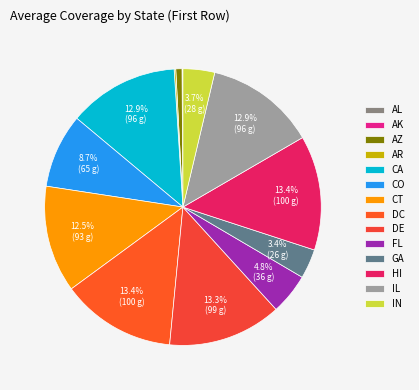

To the nearest percent, what is the average slice percentage?

7%